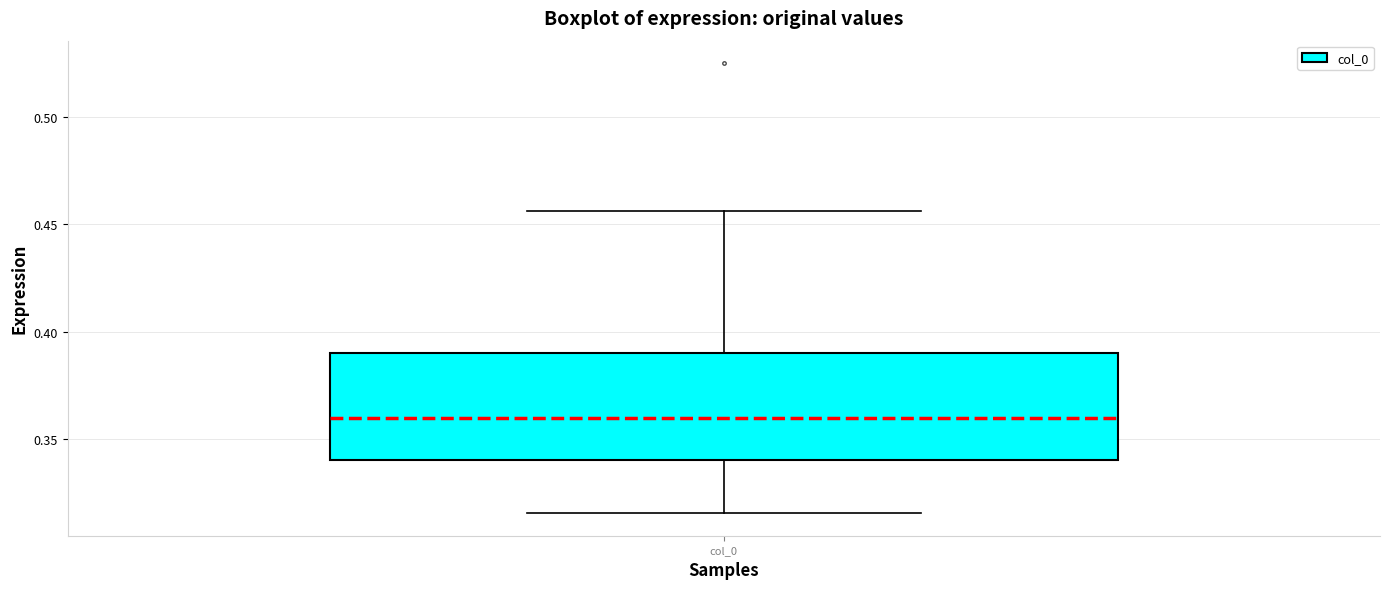

Read this box plot against the y-axis: the position of the median line, the range covered by the box, and the ends of both whiskers. The values are not printed on the chart, so give them approximately, as read against the axis.

median 0.360, box 0.340 to 0.390, whiskers 0.315 to 0.455